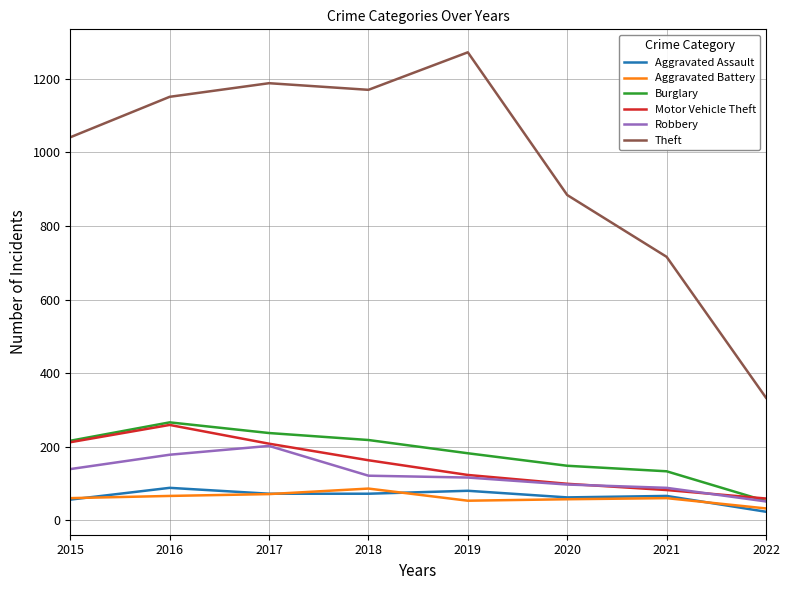

What is the highest value of the Aggravated Assault series?

88